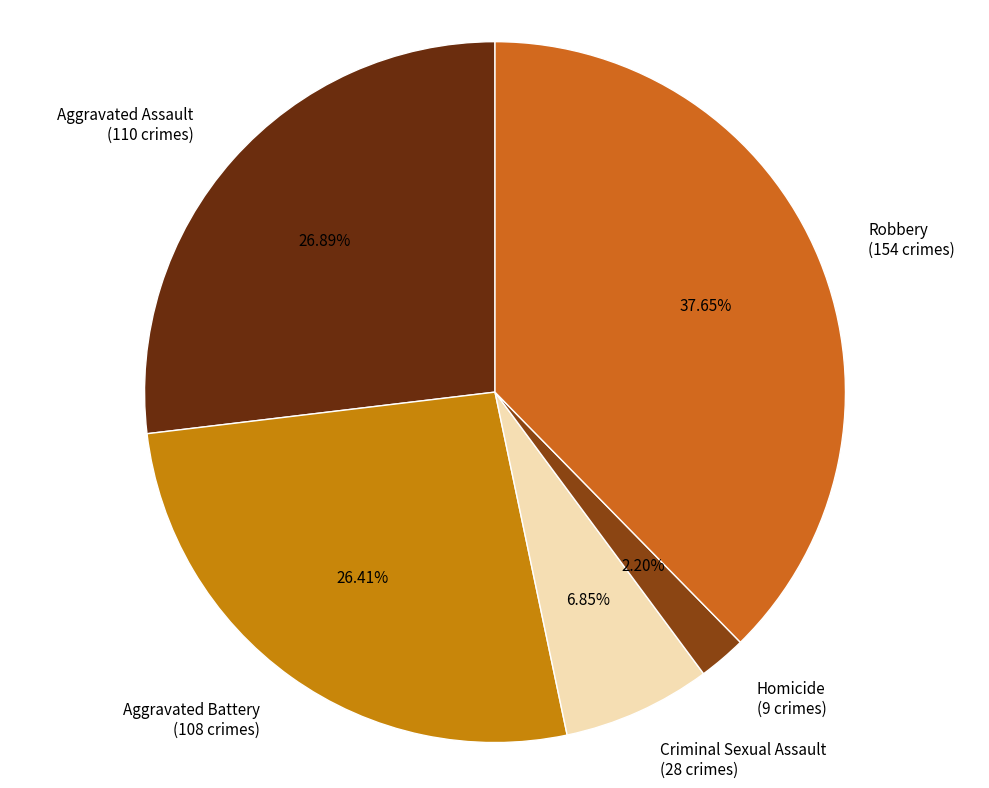

True or false: Aggravated Assault accounts for 27% of the total.

True